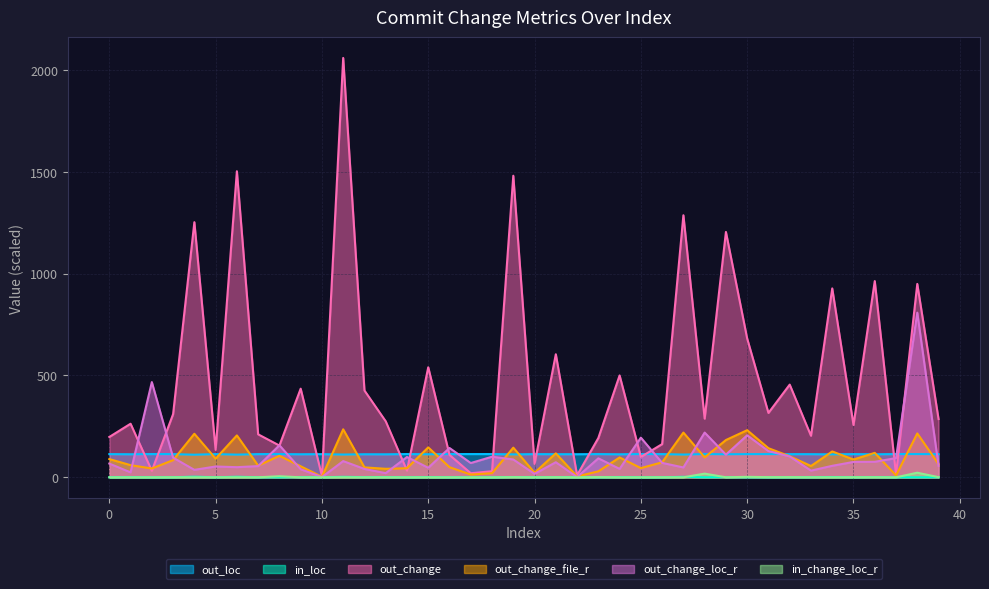

The value of out_change_loc_r at 23 is 93.1. True or false?

True